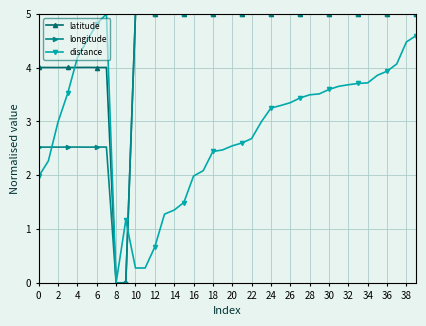

List the series in order of their overall mean, lowest first.

distance, longitude, latitude